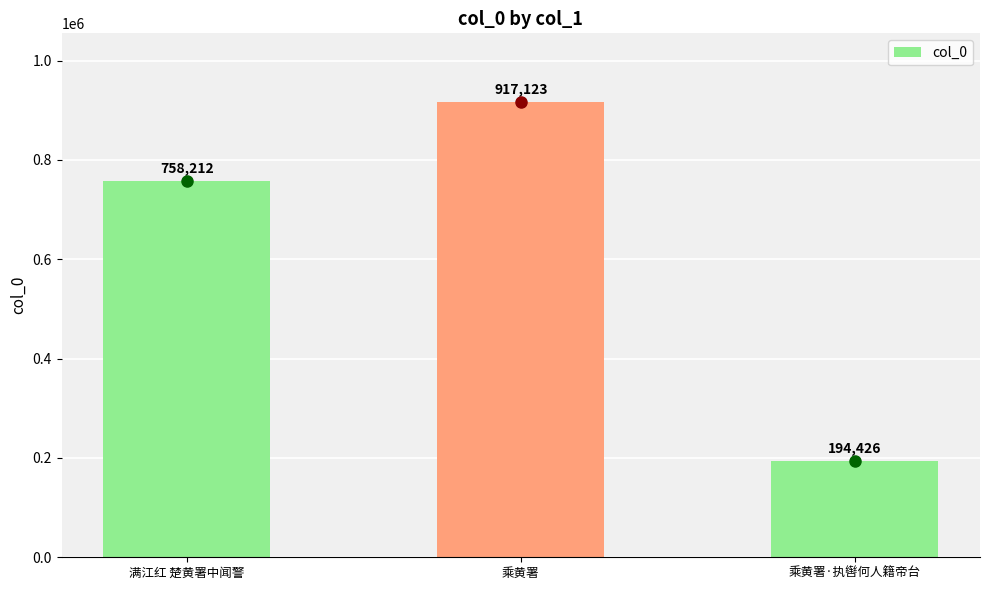

The chart shows a value of 917123 at 乘黄署. True or false?

True